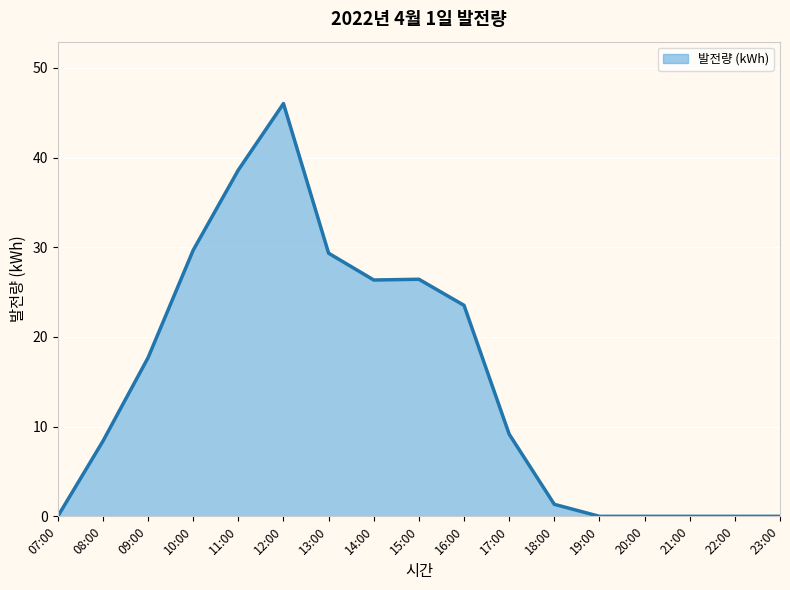

What is the change in value from 14:00 to 22:00?

-26.4